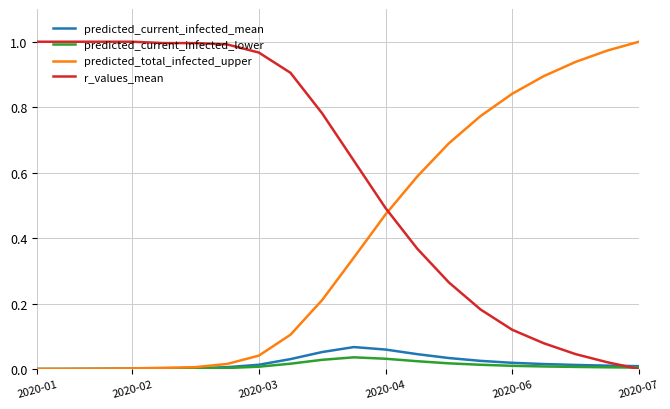

What is the sum of all predicted_total_infected_upper values?

7.9